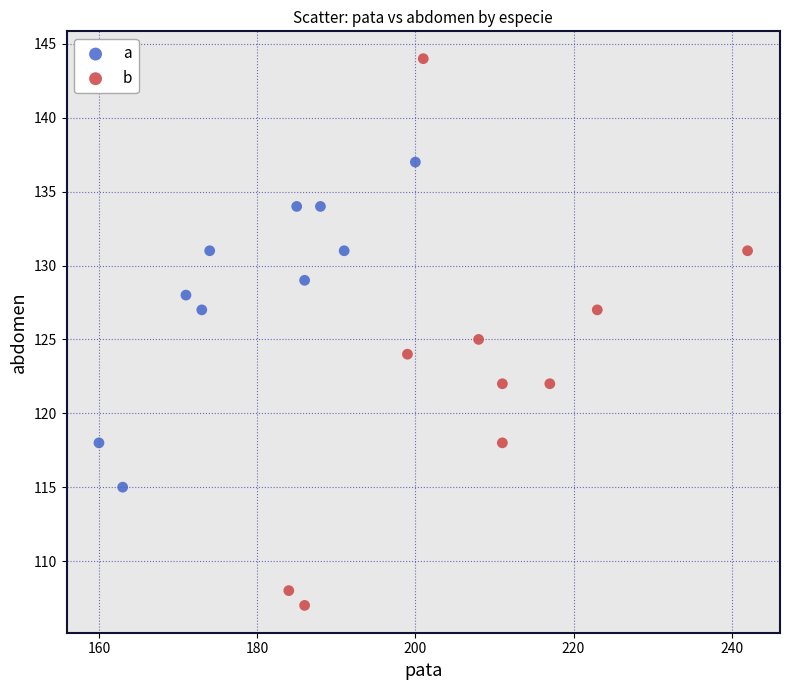

Which series has the widest spread of Y values?

b